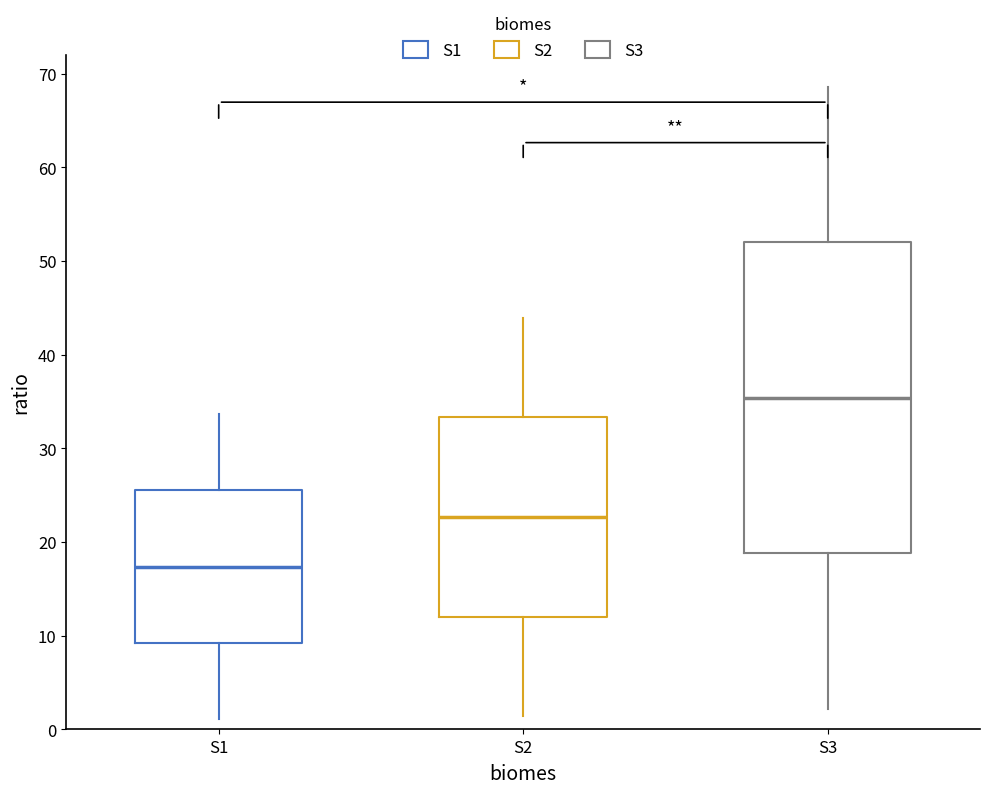

Which box is the tallest, from its lower edge to its upper edge?

S3